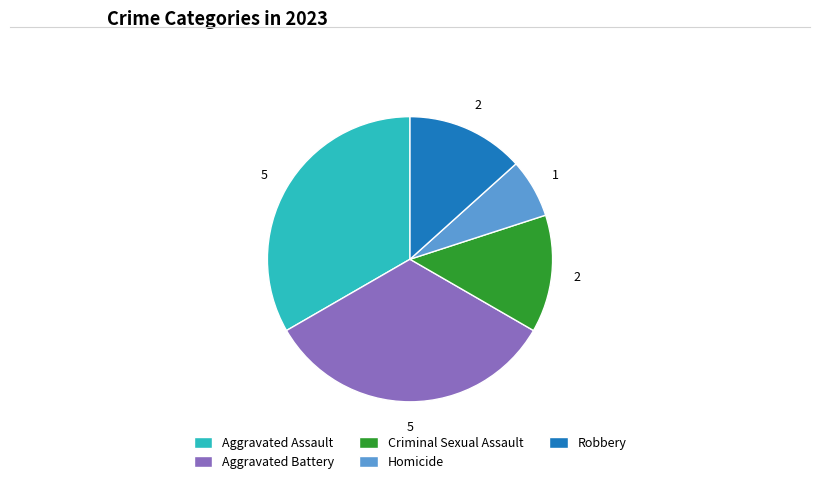

Is it true that Criminal Sexual Assault is 13% of the pie?

True